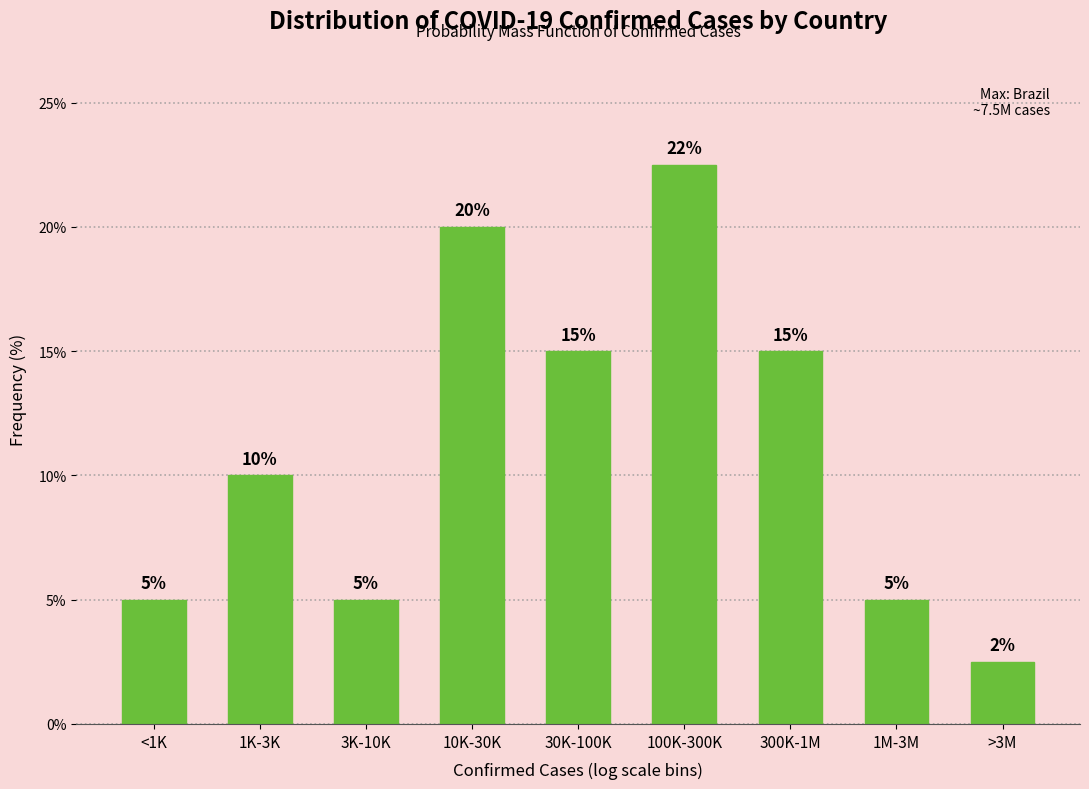

At which category does the chart reach its minimum across all series?

>3M